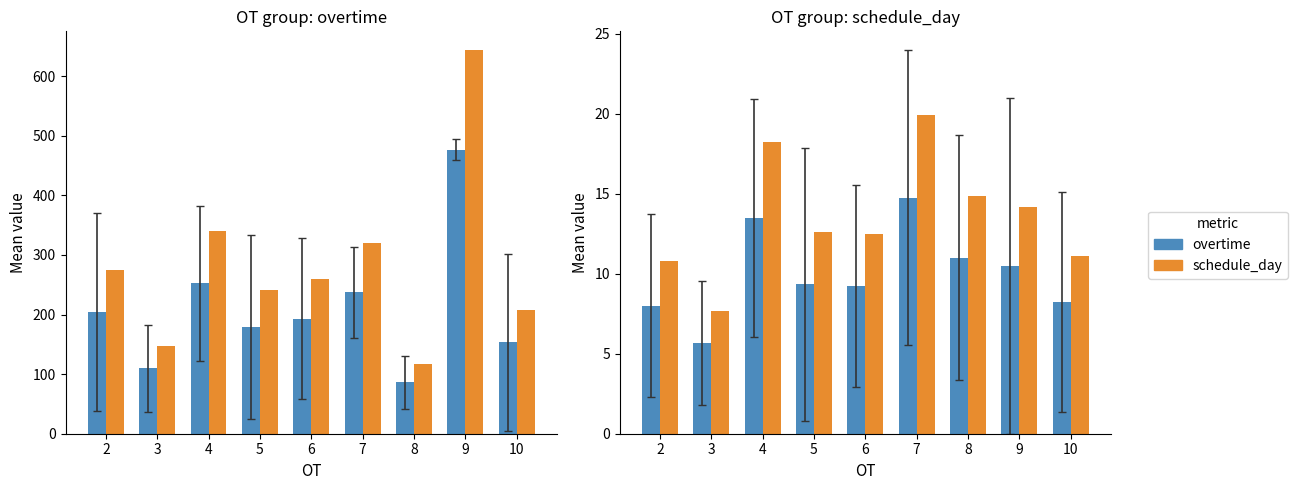

Which label corresponds to the largest value in the chart?

9